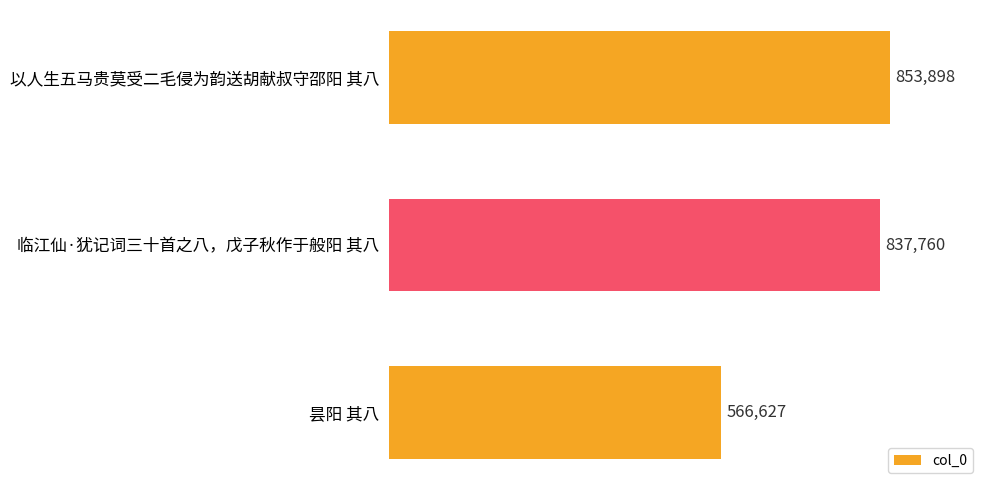

Between 以人生五马贵莫受二毛侵为韵送胡献叔守邵阳 其八 and 临江仙·犹记词三十首之八，戊子秋作于般阳 其八, which is larger?

以人生五马贵莫受二毛侵为韵送胡献叔守邵阳 其八